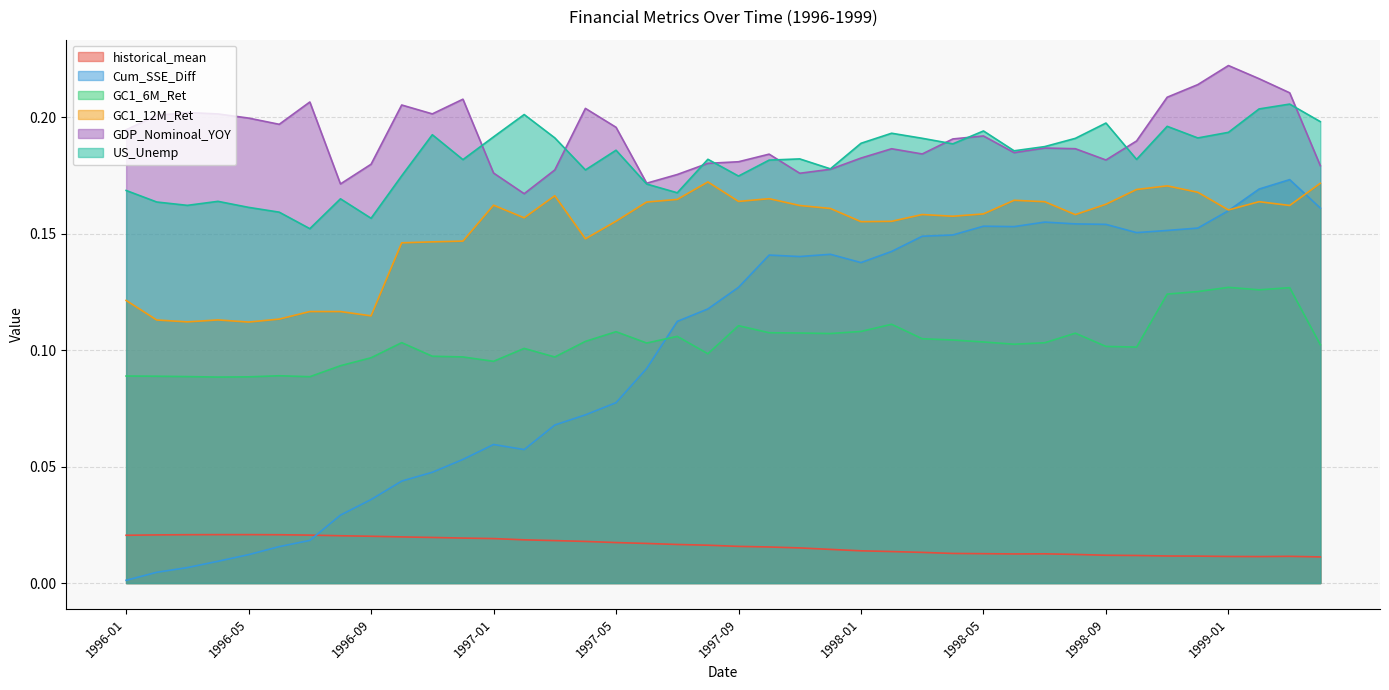

Where is the first local minimum for GC1_6M_Ret?

1996-04